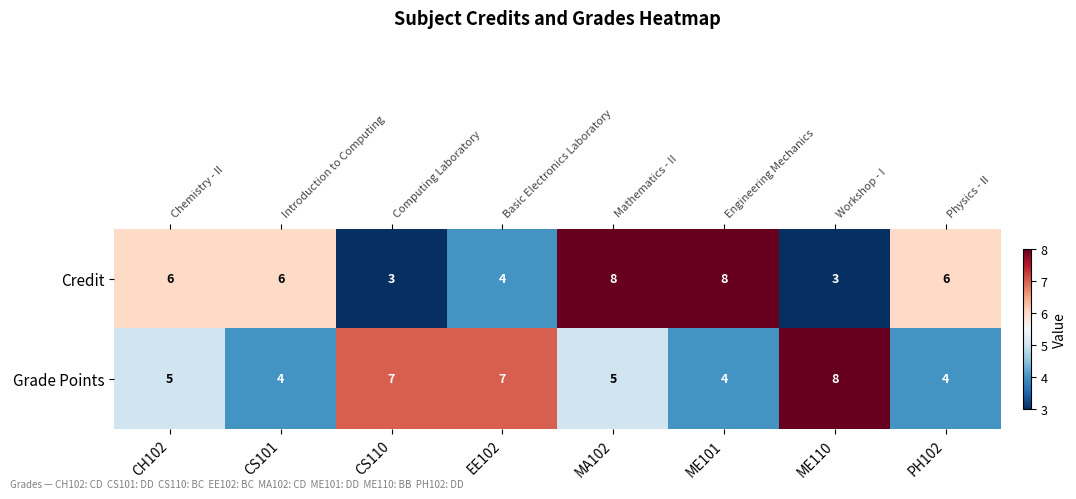

What is the approximate value of Credit at MA102?

8